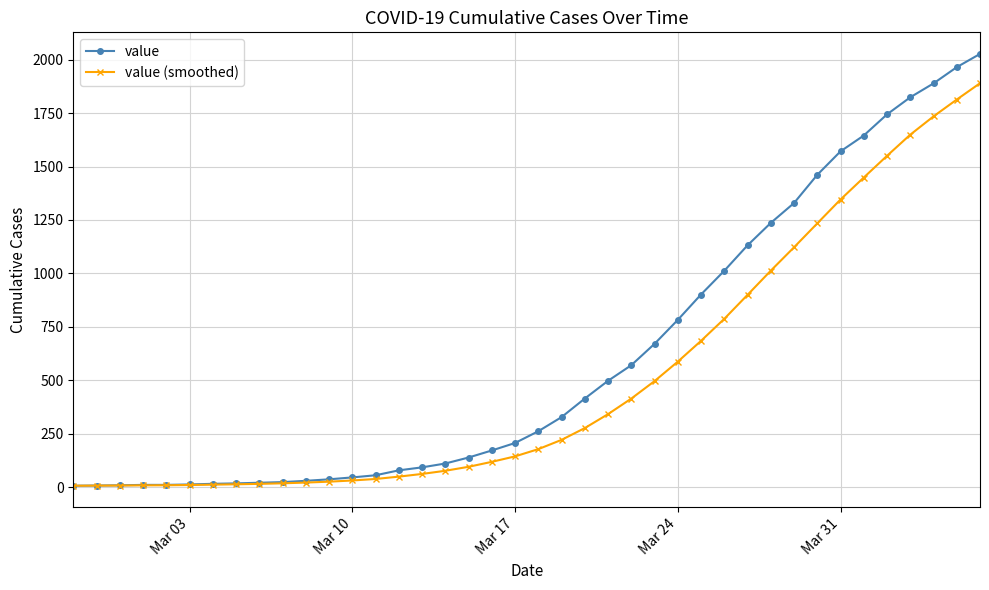

Which series has the largest total across all categories?

value